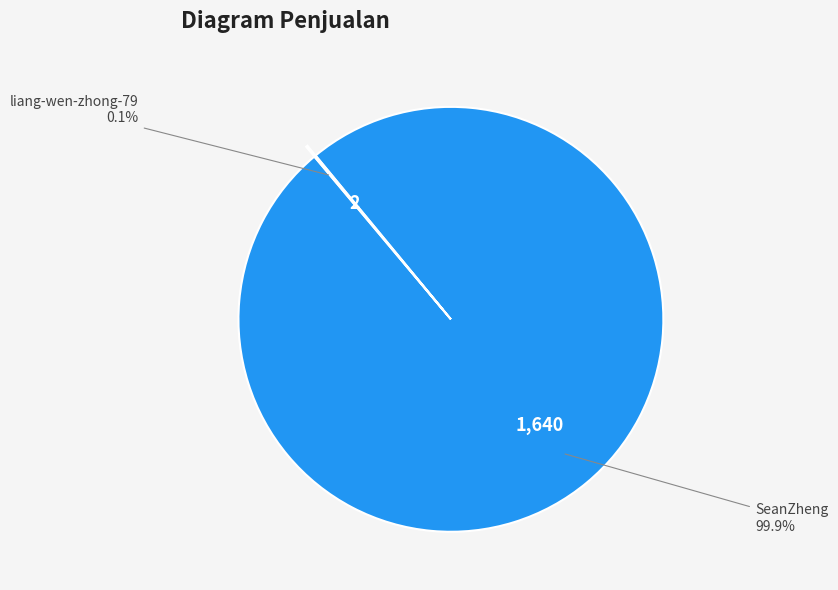

Is there any slice that represents more than half of the pie?

Yes